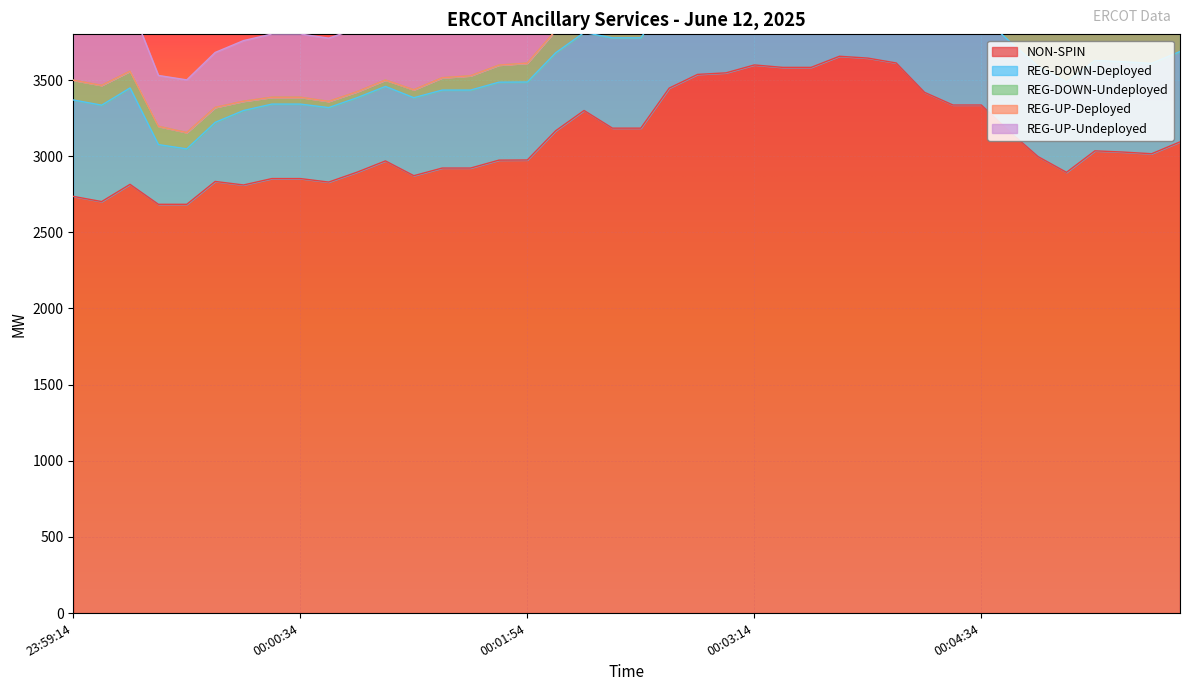

True or false: REG-UP-Deployed has a value of -13 at 00:00:54.

False